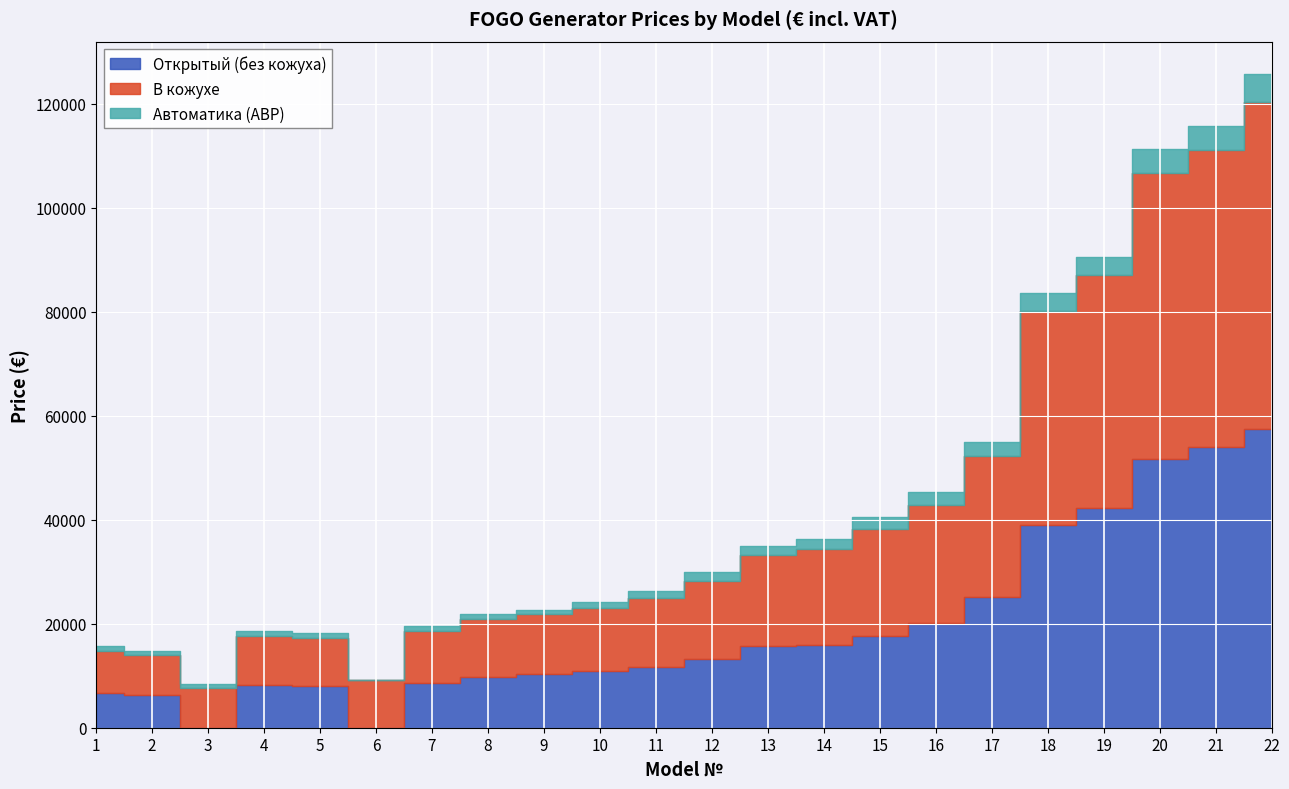

Reading left to right, what are all the values shown in this chart?

Открытый (без кожуха): 6680	6375	0	8305	8055	0	8680	9750	10345	10812	11626	13214	15807	15867	17730	20055	25040	38887	42304	51678	53893	57364
В кожухе: 8085	7565	7565	9325	9270	9270	9980	11105	11435	12144	13342	14974	17425	18477	20471	22817	27285	41326	44817	54905	57125	62930
Автоматика (АВР): 935	830	830	965	830	0	870	935	935	1230	1328	1730	1742	1956	2384	2384	2682	3394	3394	4634	4634	5332